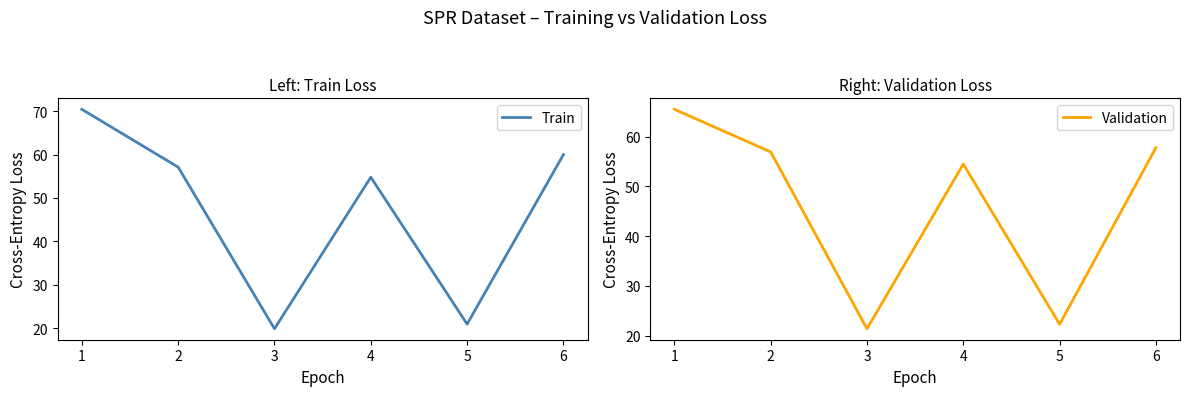

In Train, how many points are higher than both neighbors (excluding endpoints)?

1